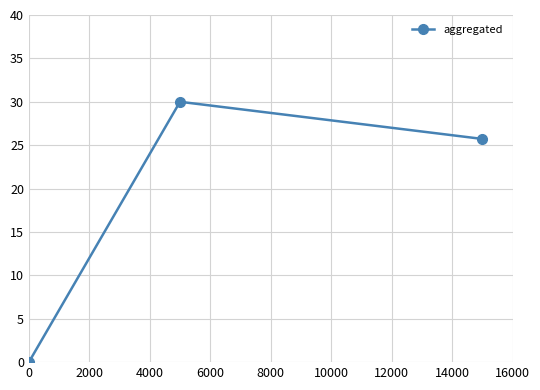

What is the maximum value shown in the chart?

30.0